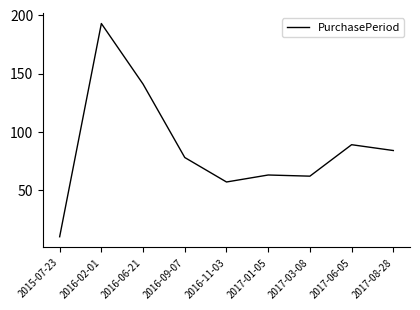

Approximately how many times larger is the value at 2017-08-28 compared to 2017-01-05?

1.3